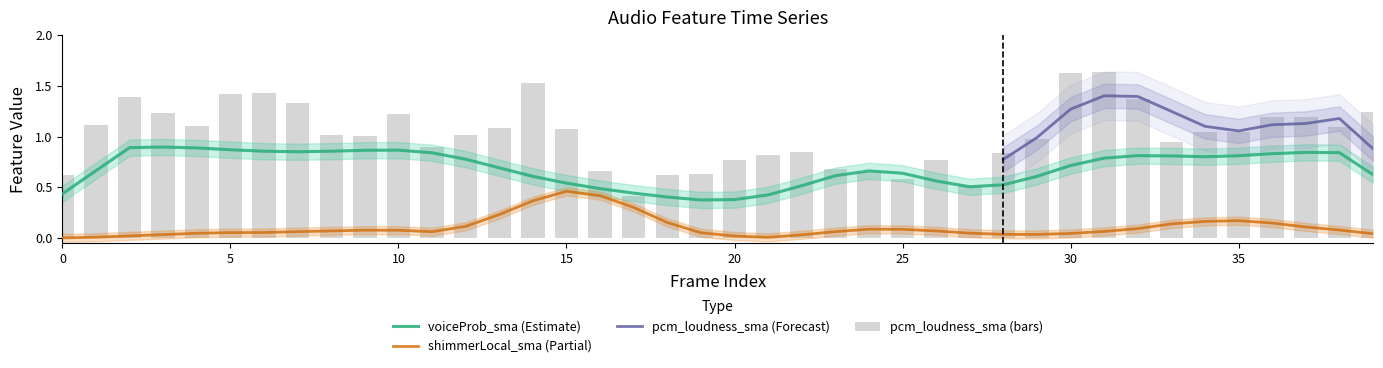

At which category does the chart reach its peak across all series?

31